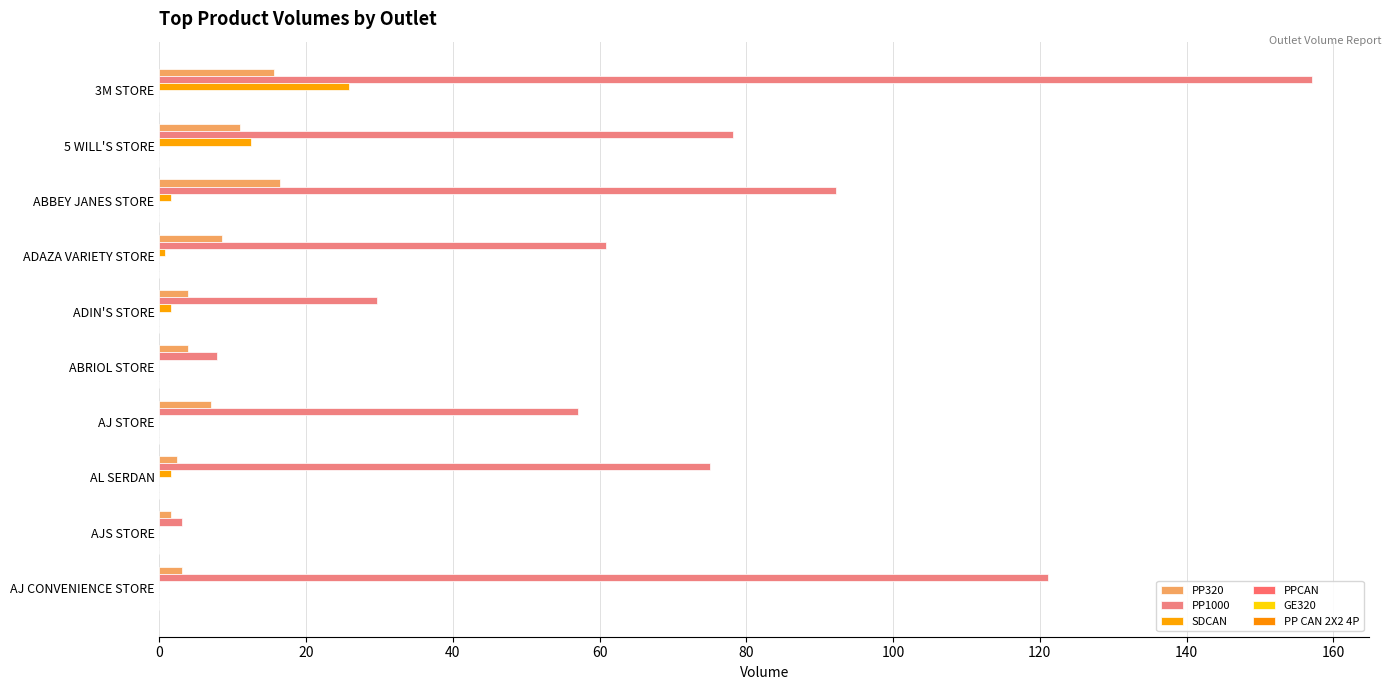

Count the number of categories in the chart.

10